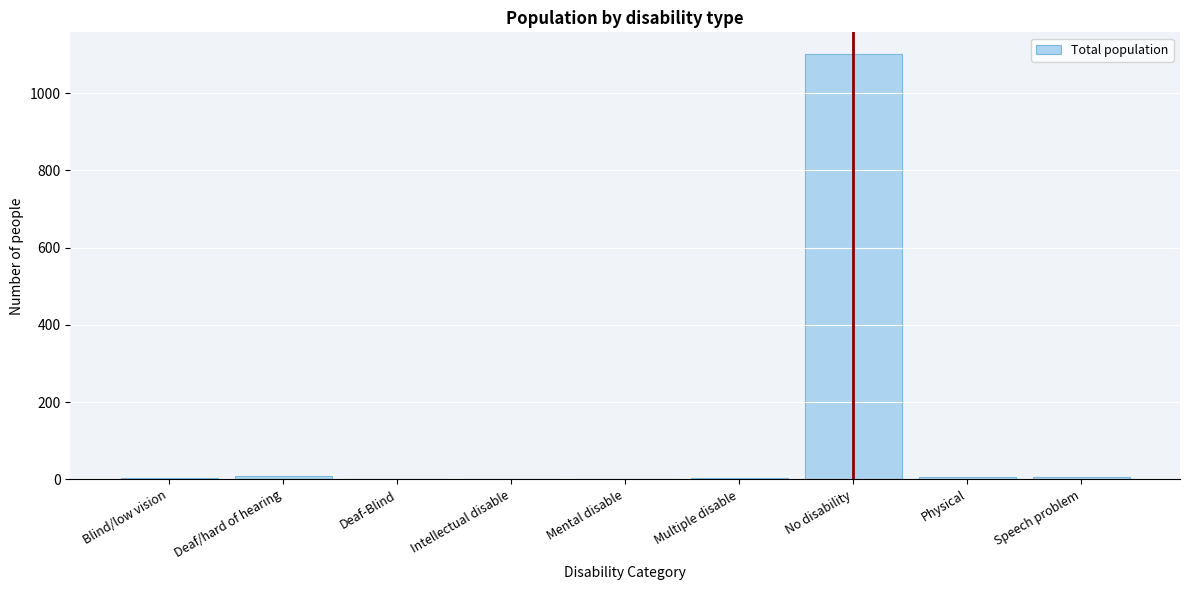

The value at Intellectual disable is -608. True or false?

False